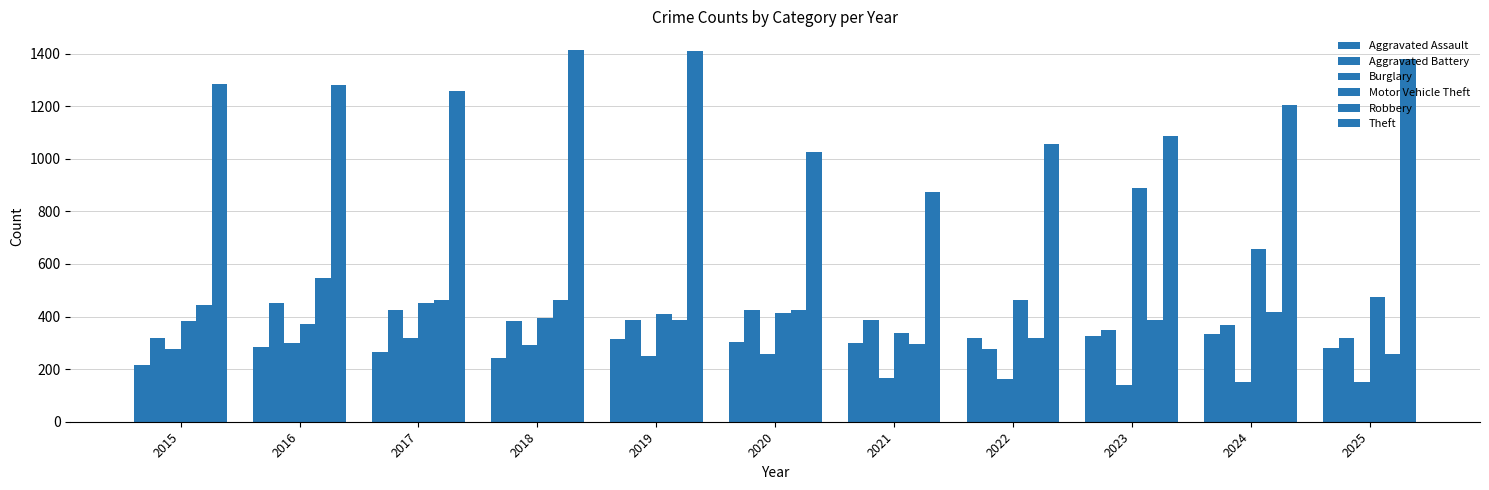

What is the greatest value displayed?

1414